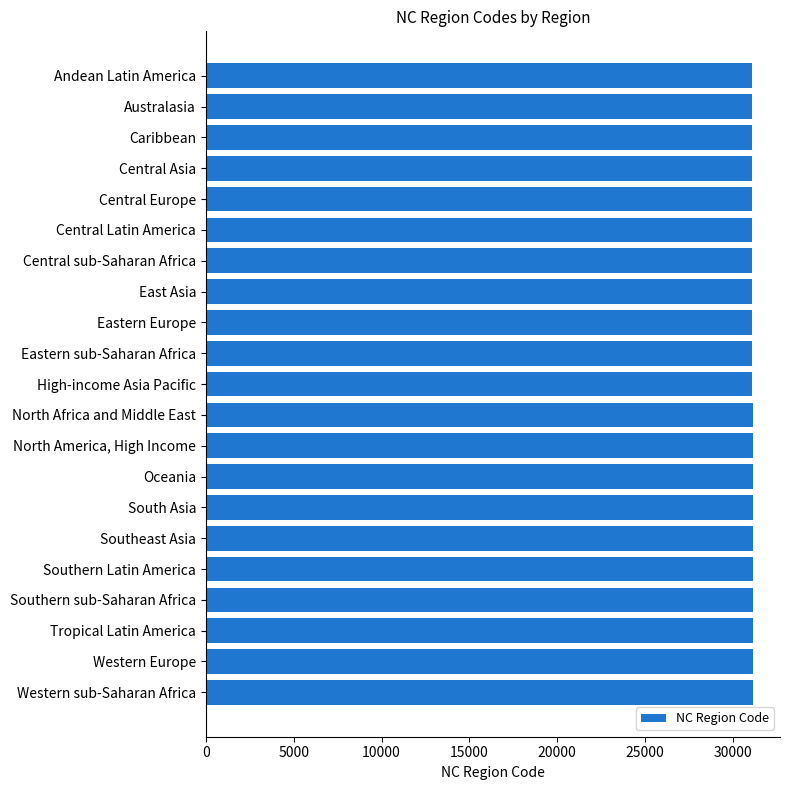

What is the sum of the values at Central sub-Saharan Africa and Tropical Latin America?

62224